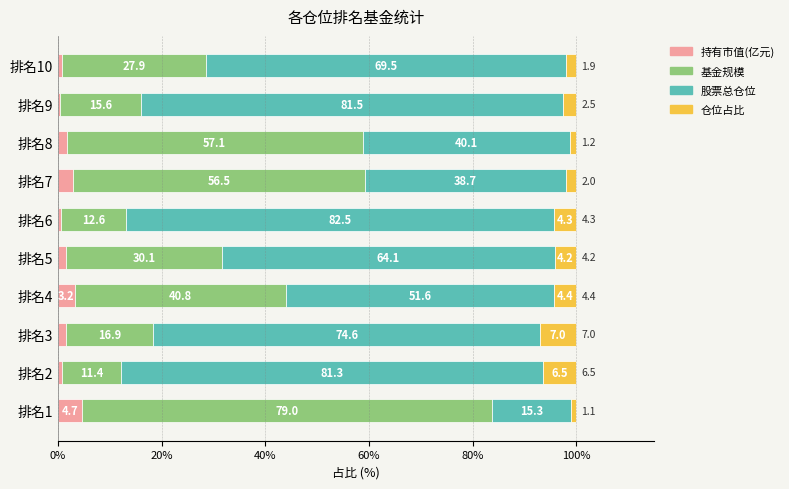

What is the total value across all series at 排名2?

100.0